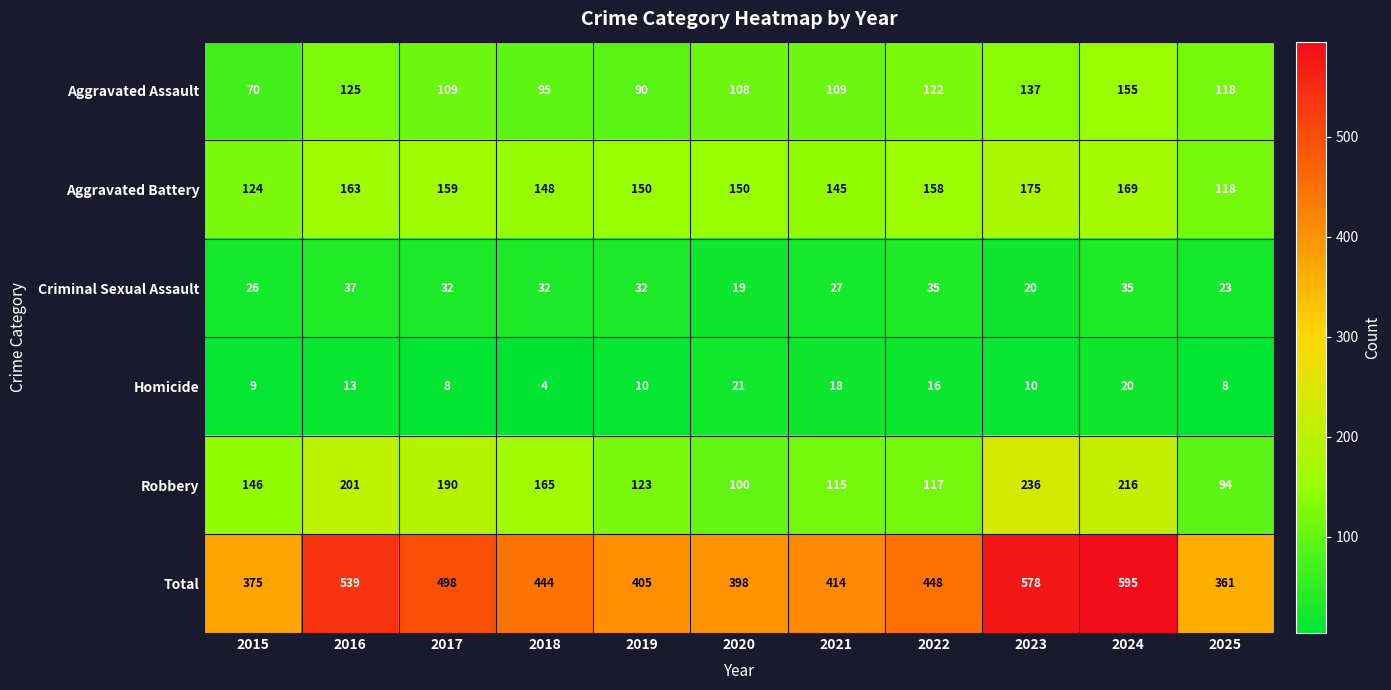

Between 2017 and 2023, which series saw the biggest shift?

Total